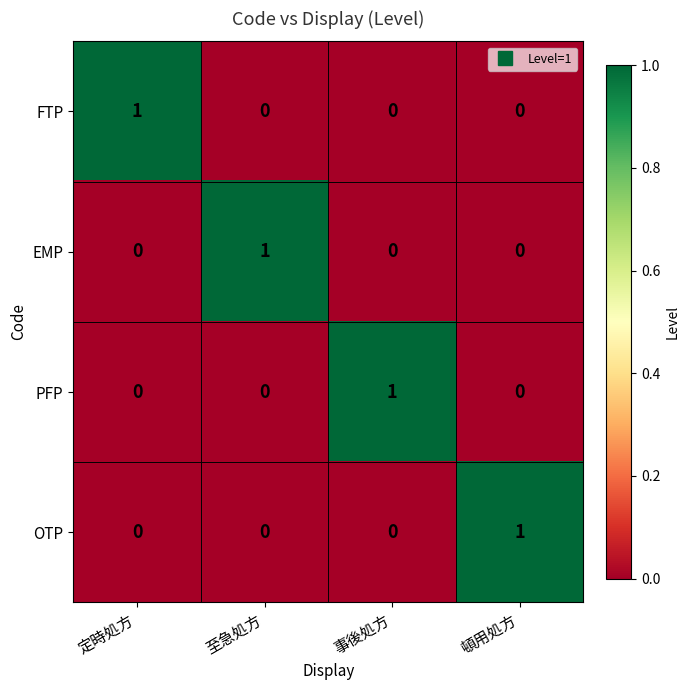

How many distinct data groups are displayed?

4